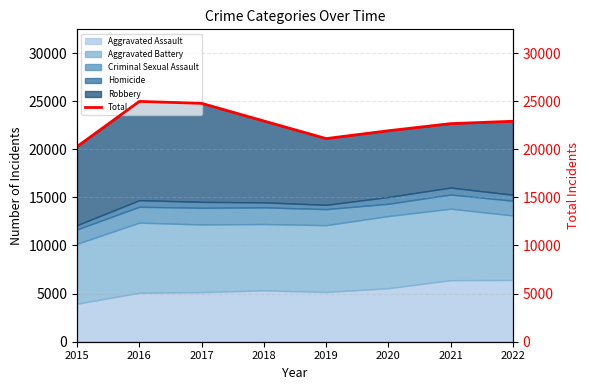

True or false: the data has more than 1 interior local peaks.

False